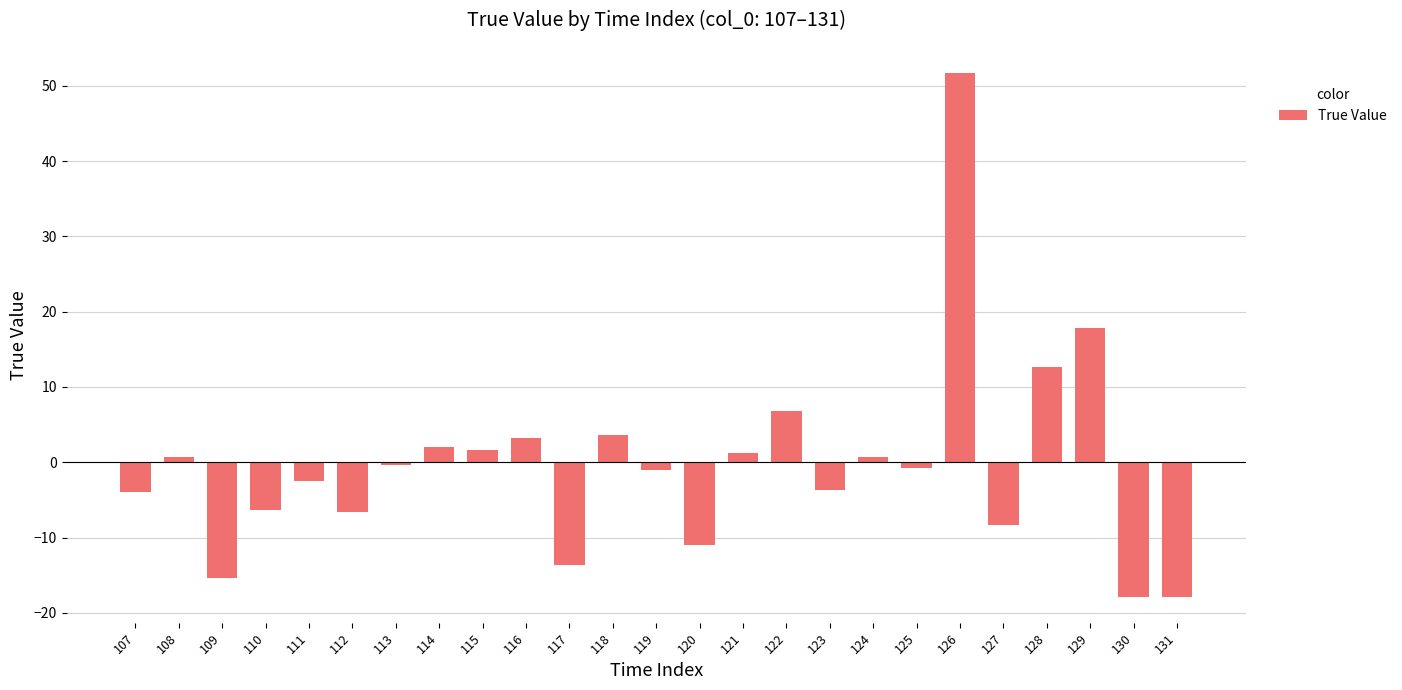

Which category has the highest value across all series?

126